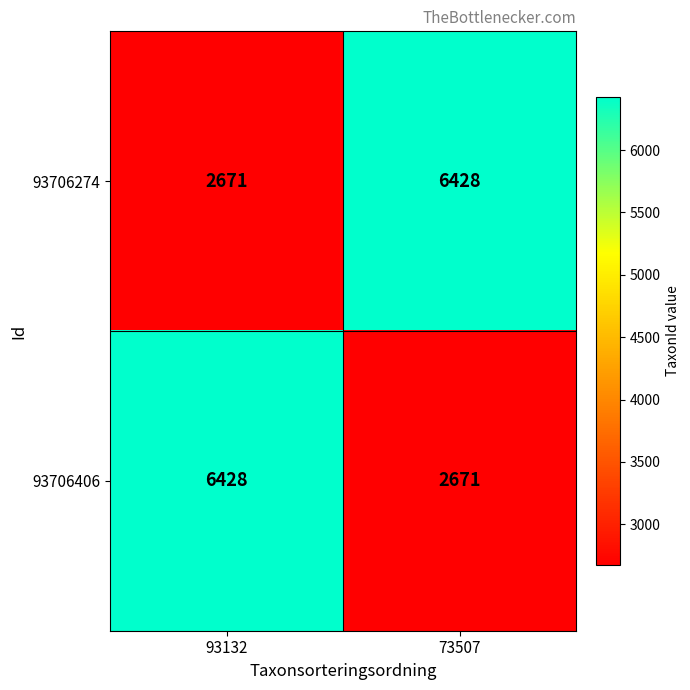

List the labels in order of 93706274 value, largest first.

73507, 93132